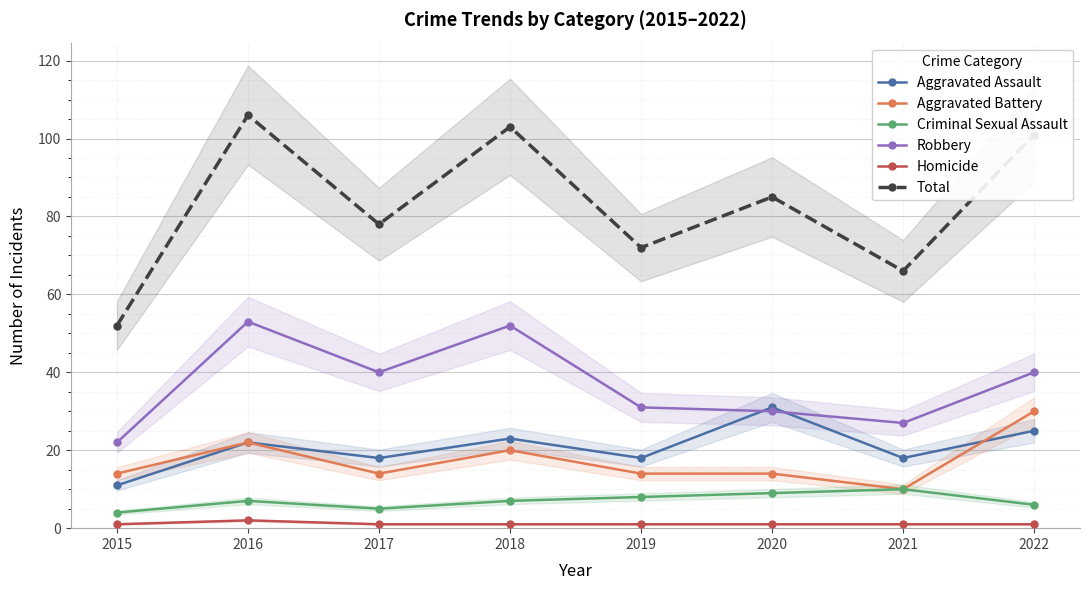

What is the sum of the Criminal Sexual Assault values at 2016 and 2020?

16